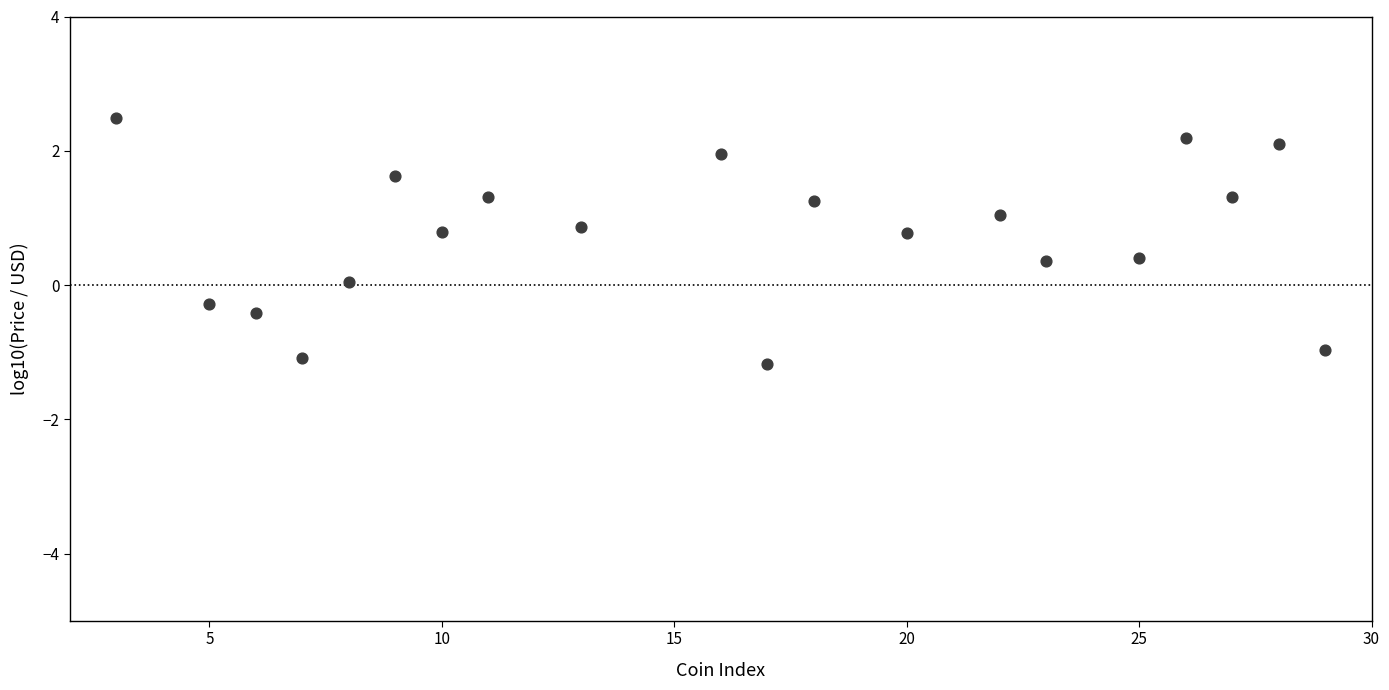

What is the range of Y values (max minus min)?

3.7